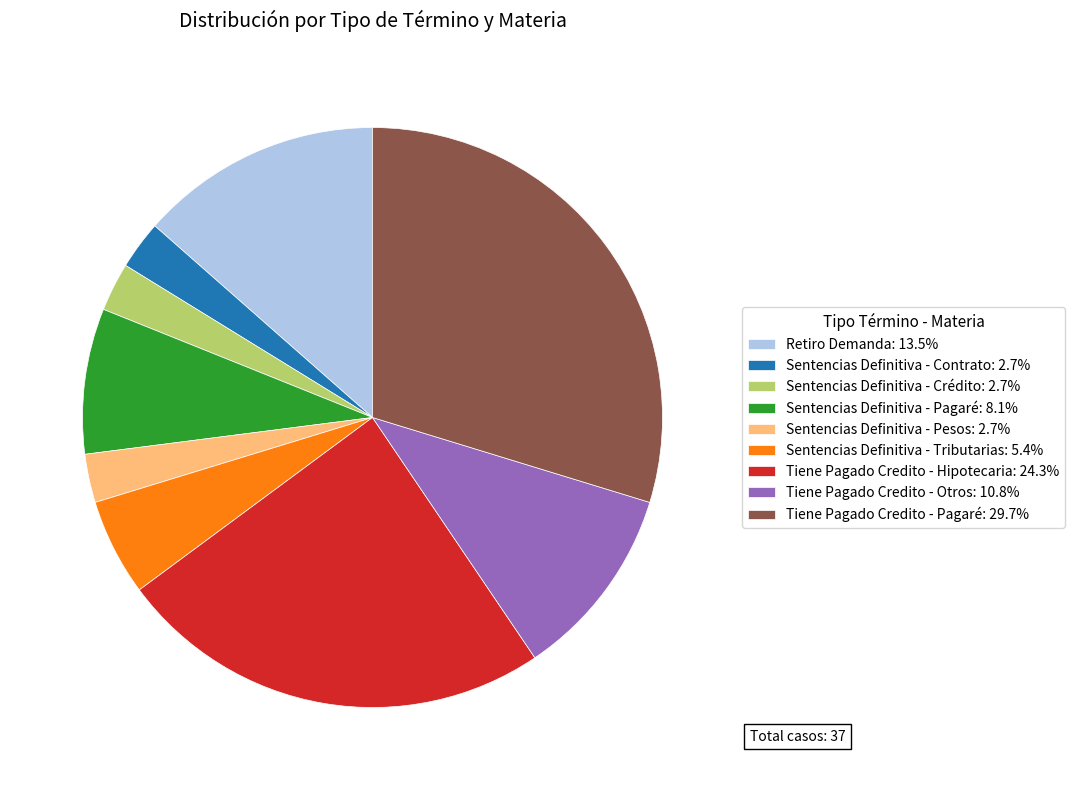

Is the sum of Sentencias Definitiva - Crédito: 2.7% and Sentencias Definitiva - Pesos: 2.7% greater than half?

No